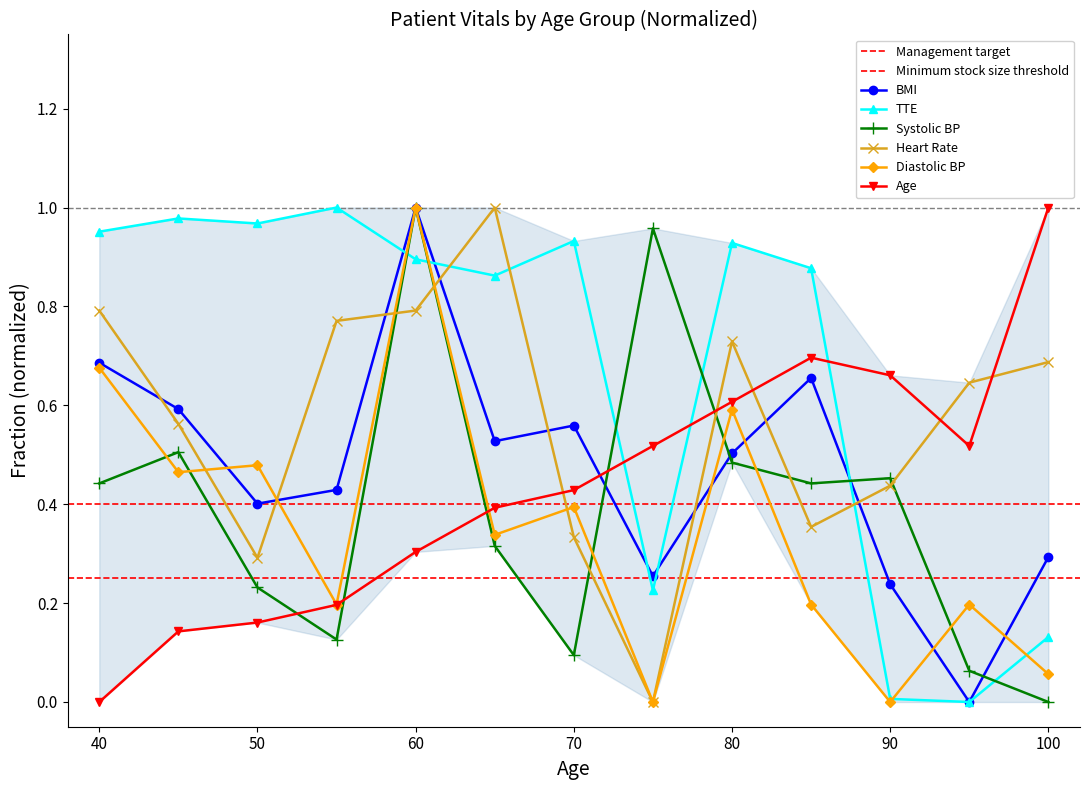

What is the value of the bmi point at the 3rd from the left?

0.4